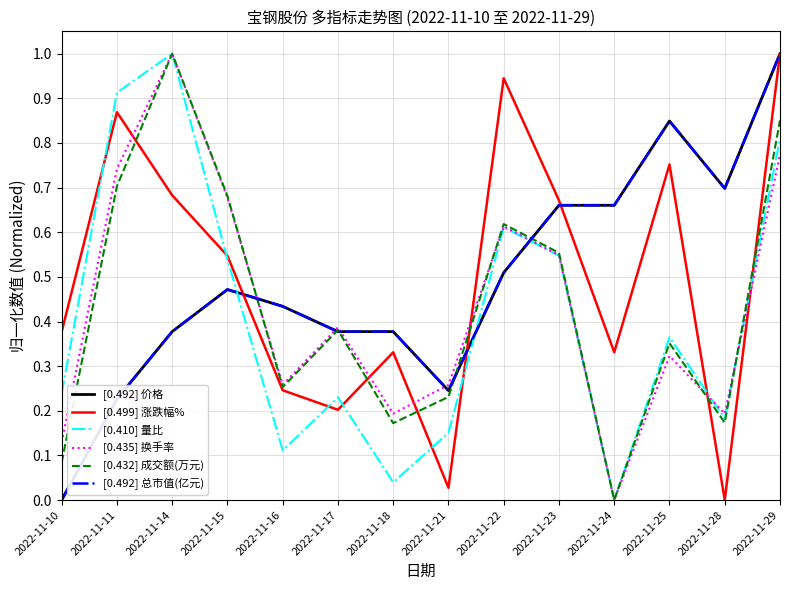

Which series changed the most between 2022-11-14 and 2022-11-17?

[0.410] 量比